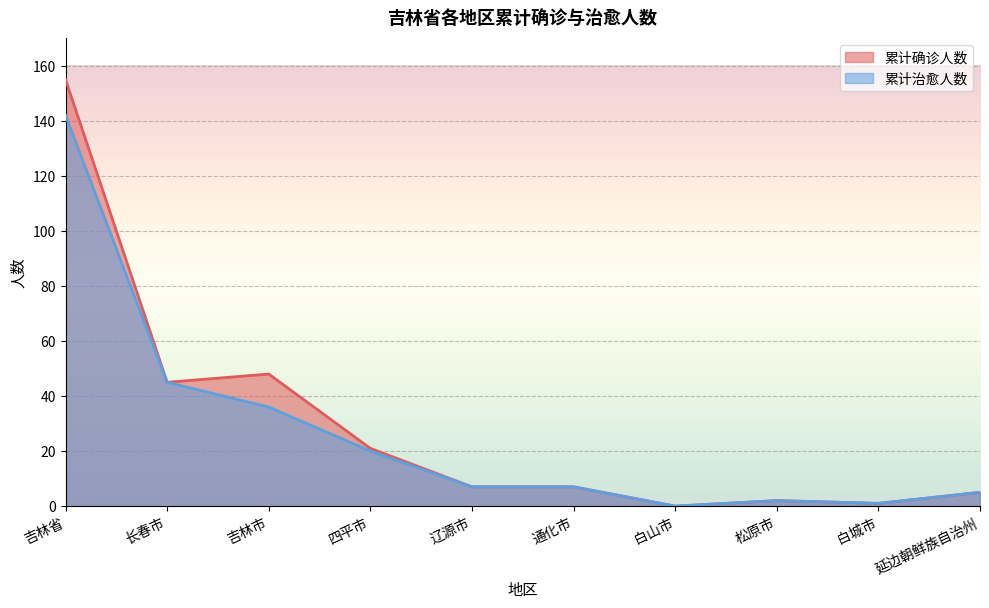

Which series has the largest range (max minus min)?

累计确诊人数